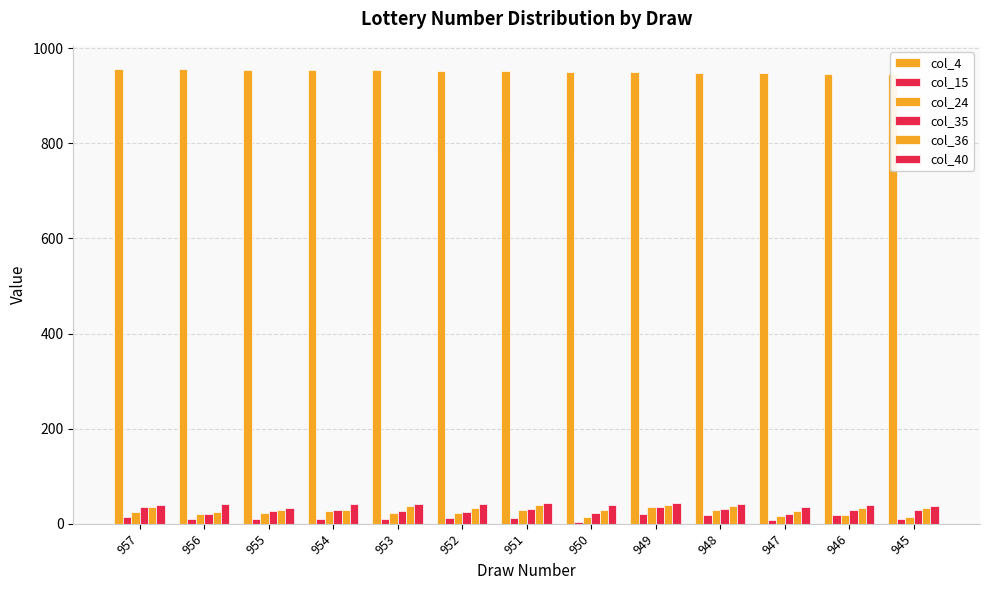

Where is col_15 nearest to the value 12?

952